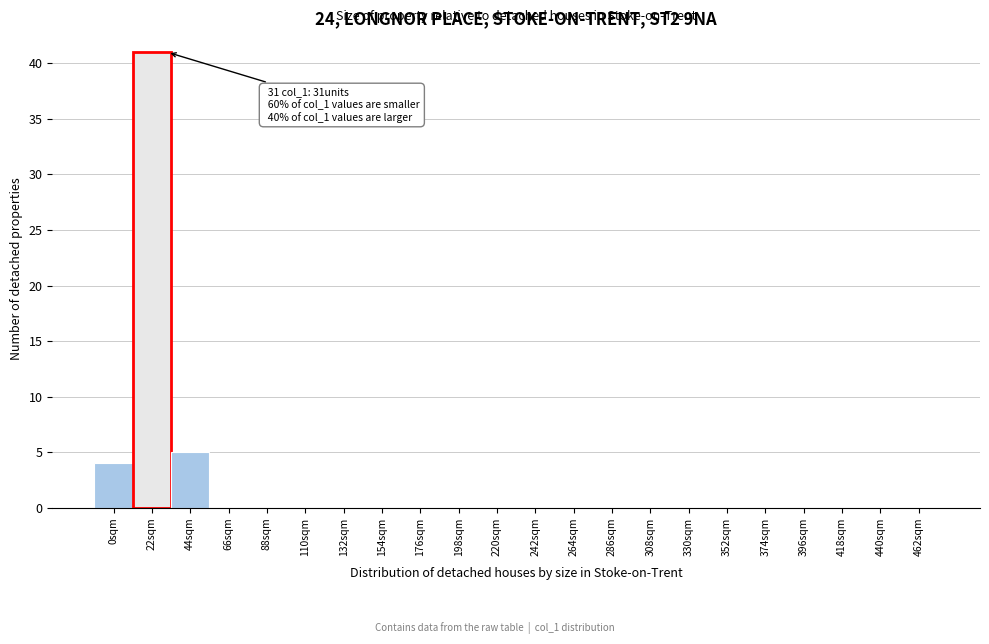

Reading left to right, list all the values displayed in this chart.

0sqm=4	22sqm=41	44sqm=5	66sqm=0	88sqm=0	110sqm=0	132sqm=0	154sqm=0	176sqm=0	198sqm=0	220sqm=0	242sqm=0	264sqm=0	286sqm=0	308sqm=0	330sqm=0	352sqm=0	374sqm=0	396sqm=0	418sqm=0	440sqm=0	462sqm=0